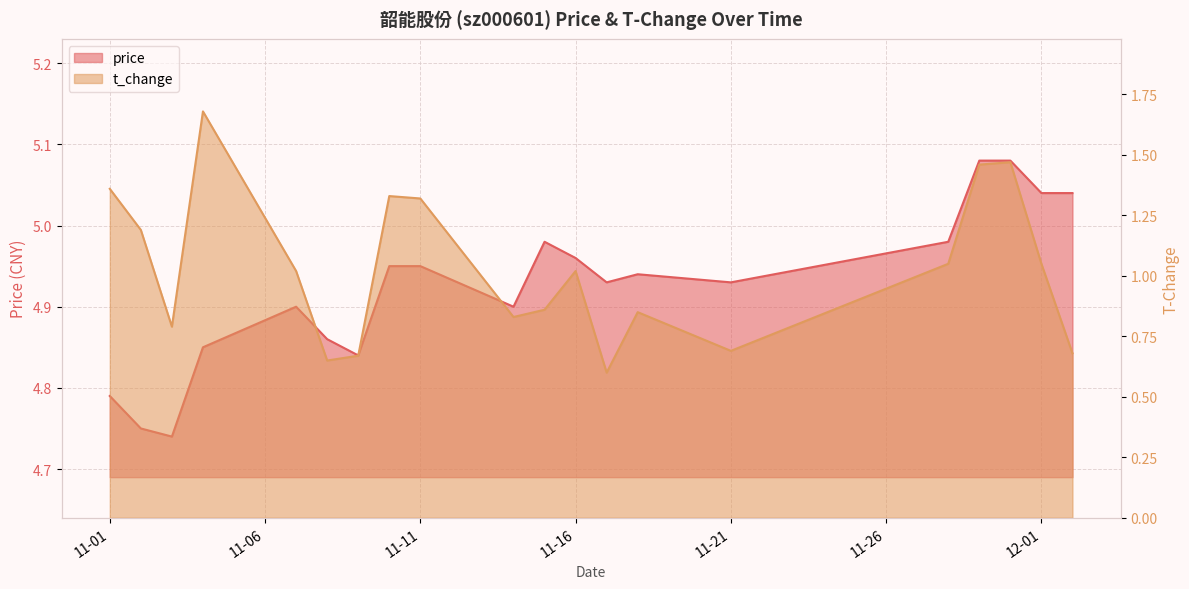

In t_change, how many points are higher than both neighbors (excluding endpoints)?

5